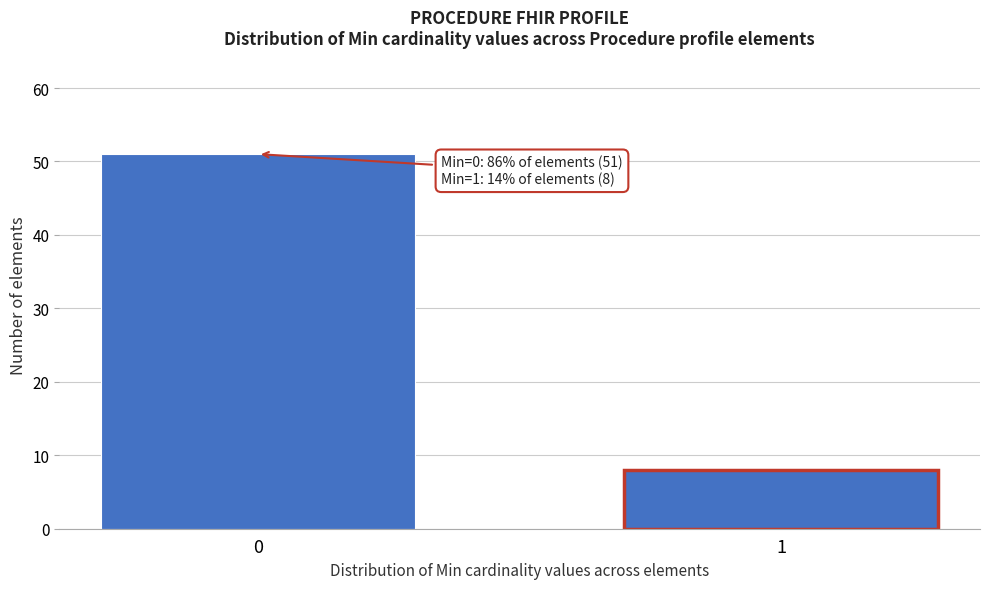

Reading right to left, extract all data points from this chart.

8	51